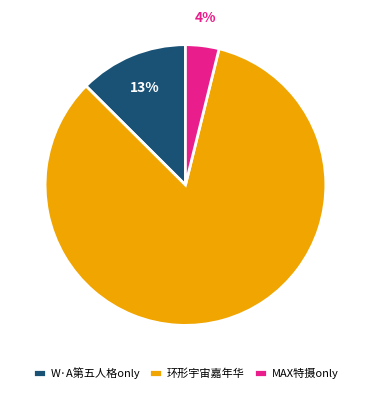

Is the sum of 环形宇宙嘉年华 and W·A第五人格only greater than half?

Yes